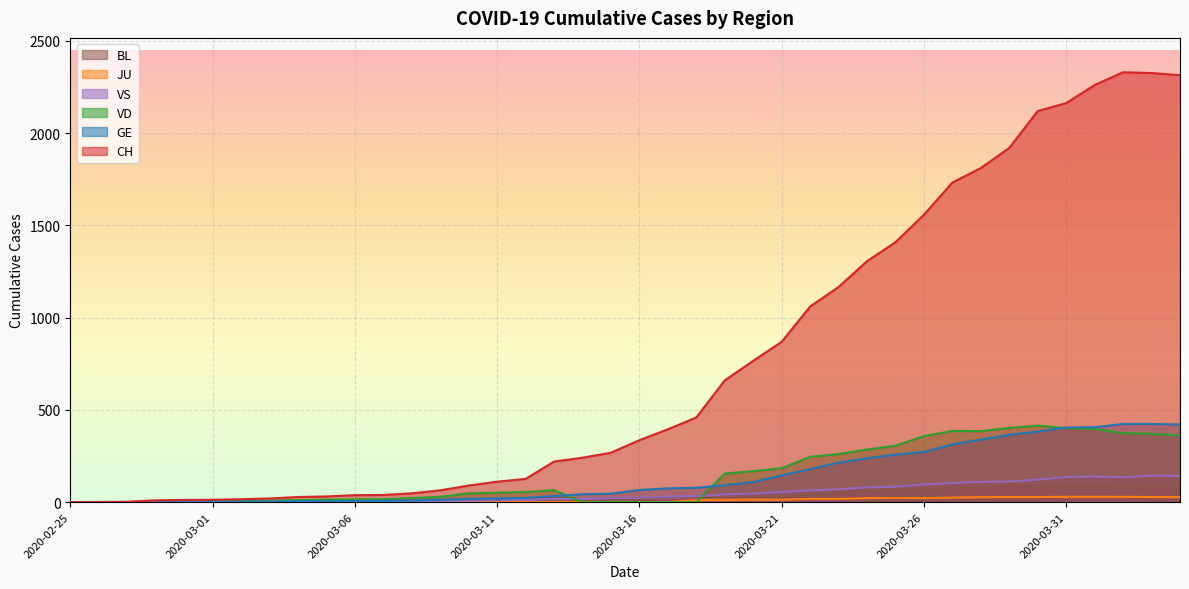

The CH series shows 10 at 2020-02-28. True or false?

True